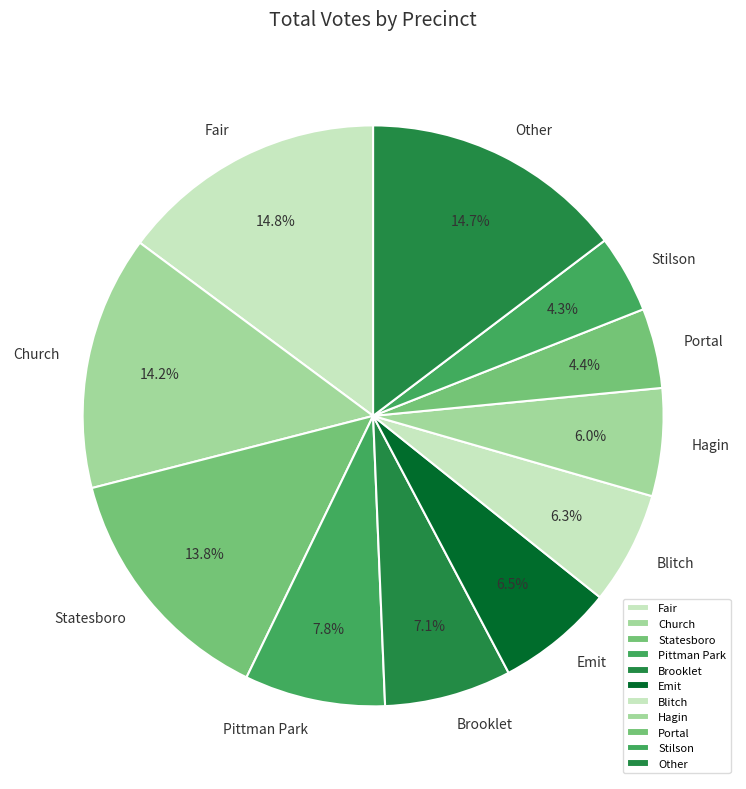

Combined, what portion of the pie is Other and Emit?

21.2%